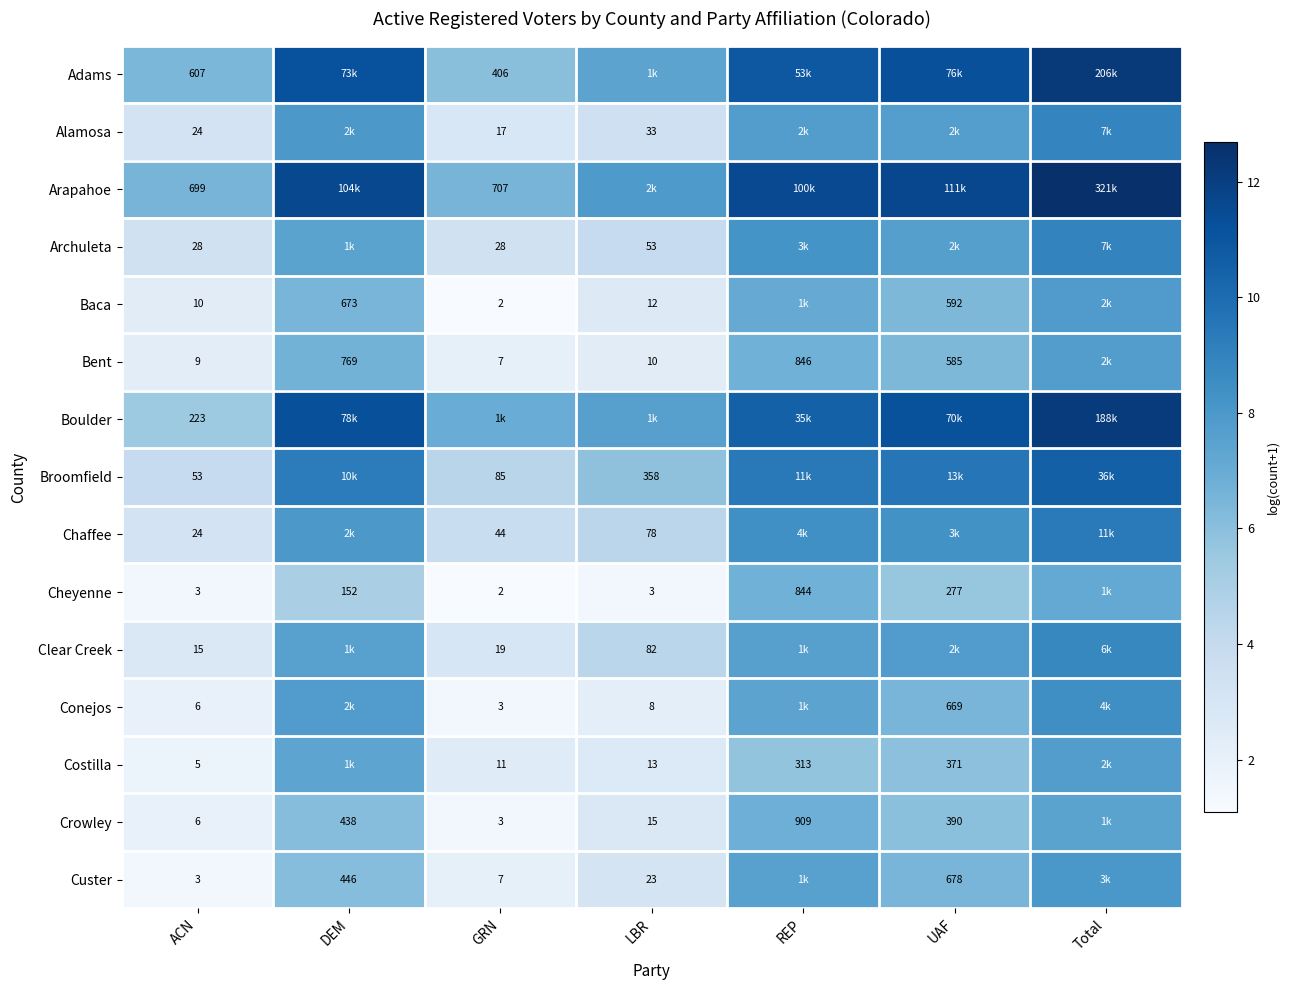

Is it true that Costilla equals 2.3 at Total?

False